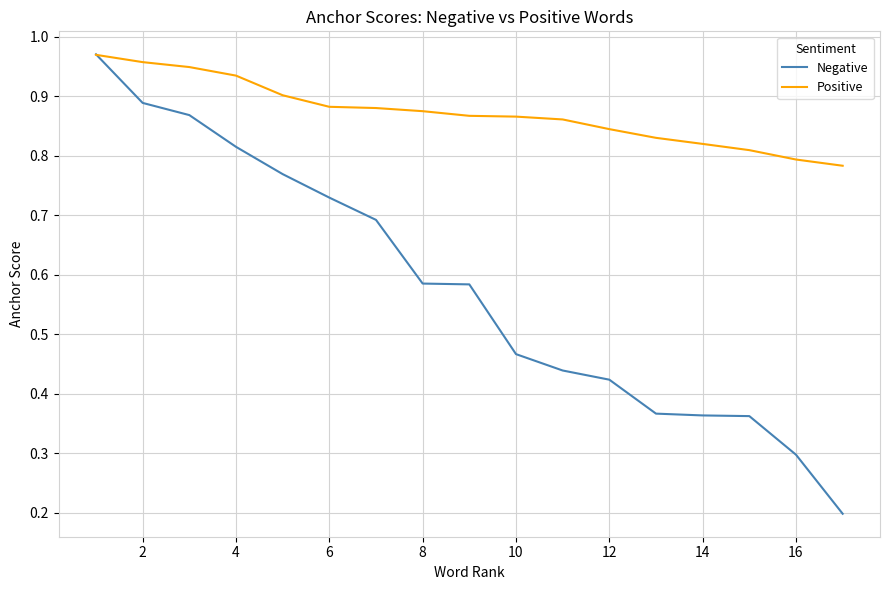

How many intersections are there between Negative and Positive?

1